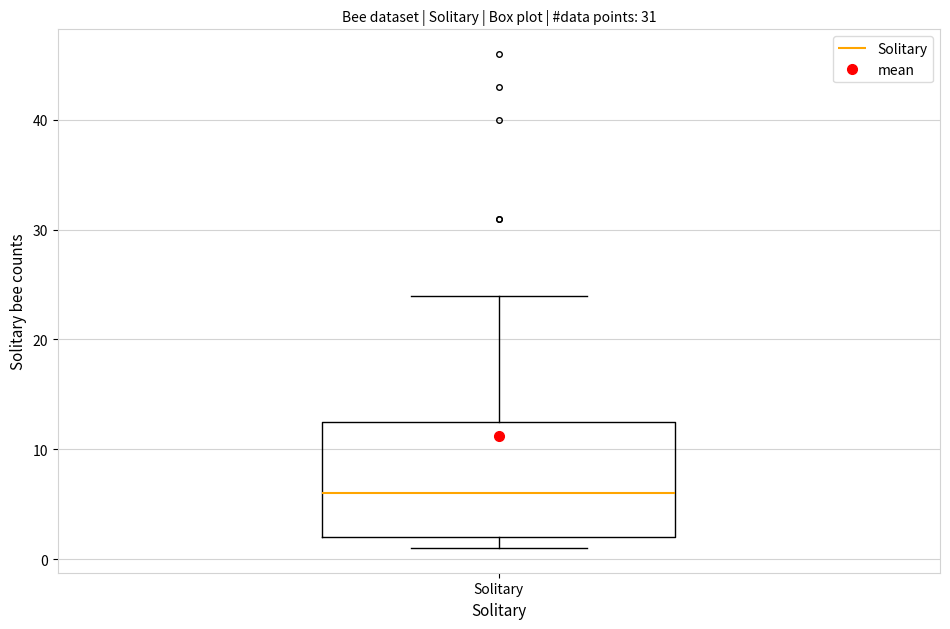

Where is the upper edge of the box for Solitary on the y-axis? The values are not printed on the chart, so give them approximately, as read against the axis.

13